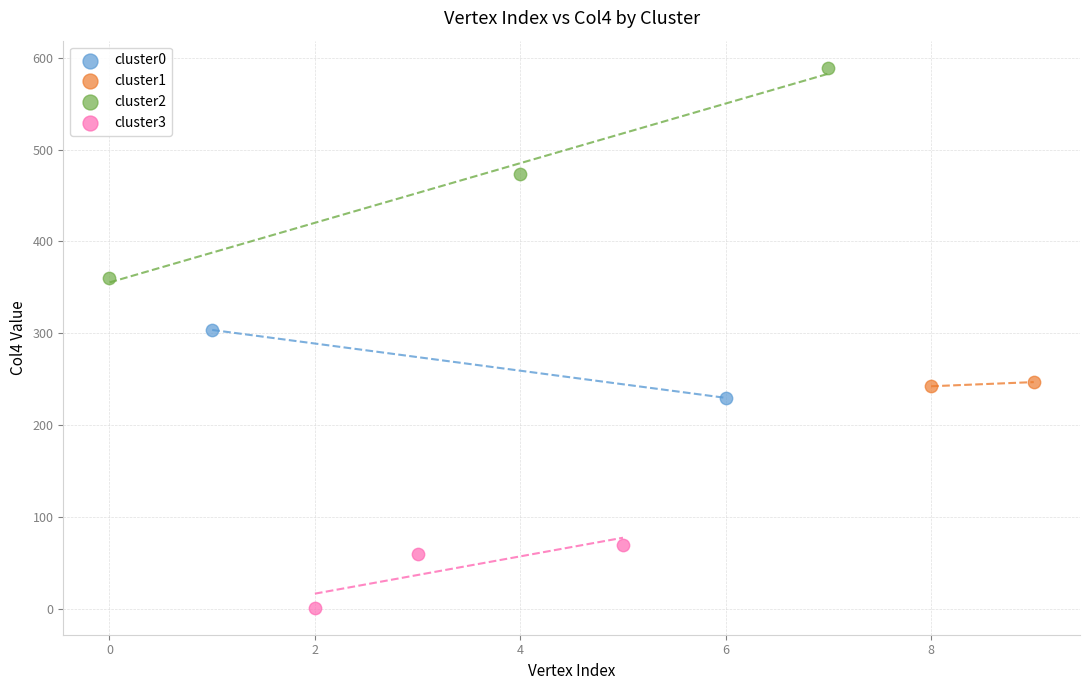

Which series reaches the minimum Y coordinate?

cluster3